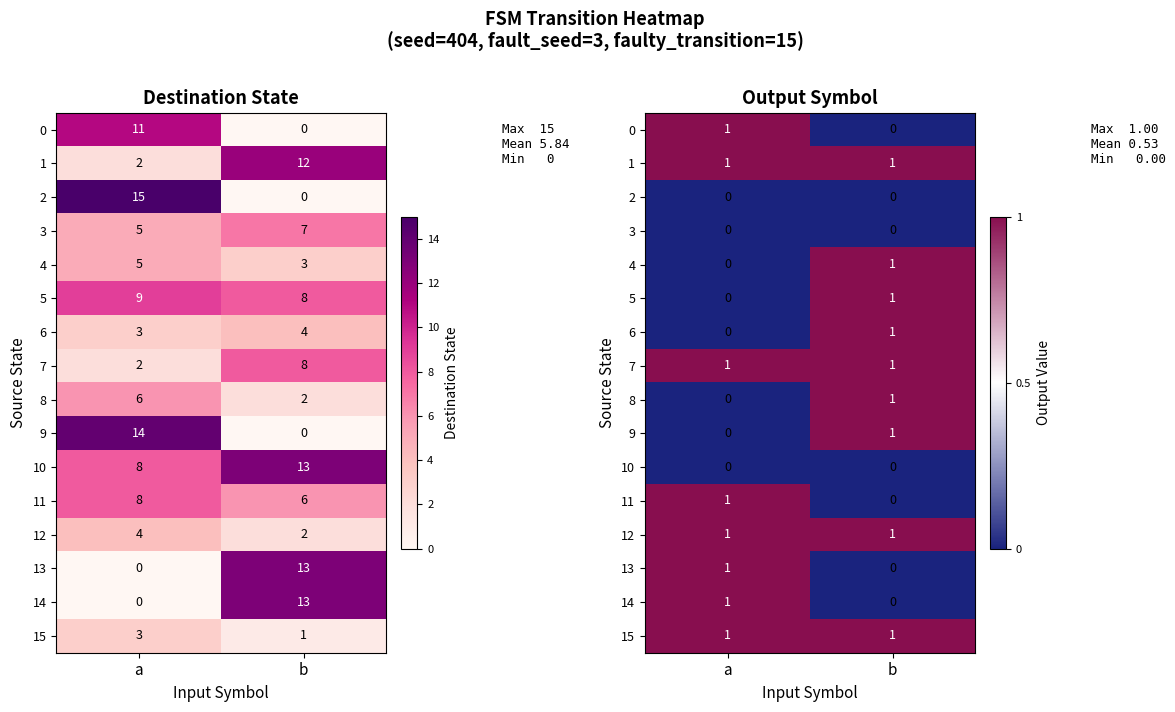

Rank the series at b from highest to lowest value.

1, 4, 5, 6, 7, 8, 9, 12, 15, 0, 2, 3, 10, 11, 13, 14